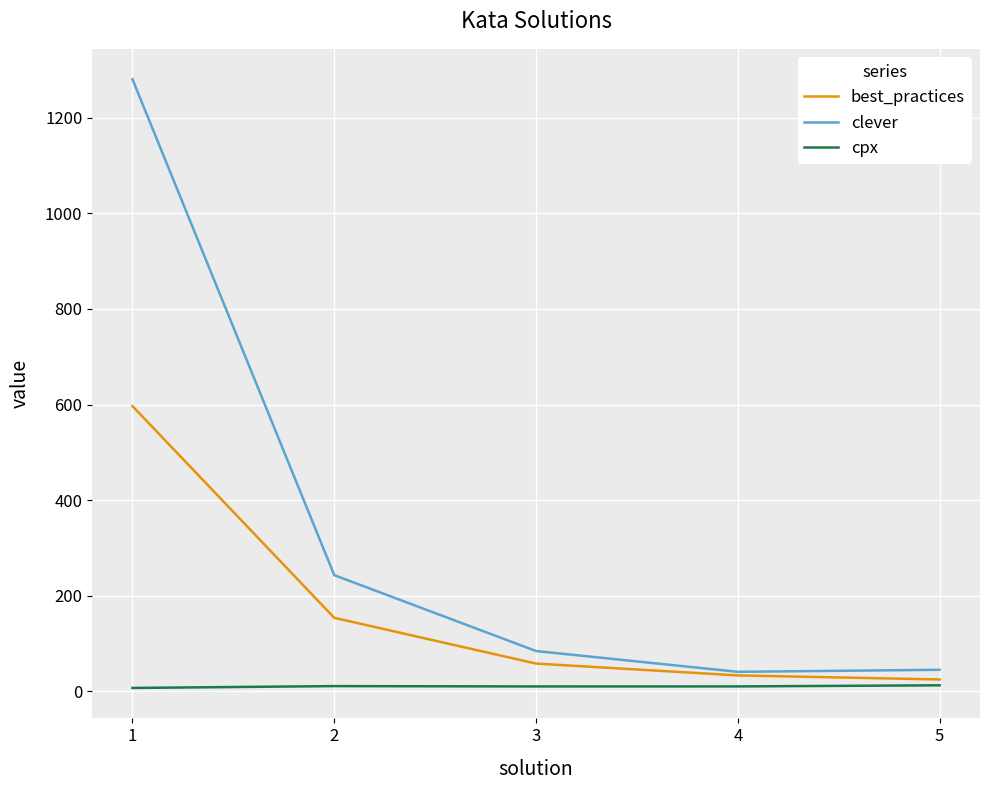

True or false: cpx and clever cross at least once.

False